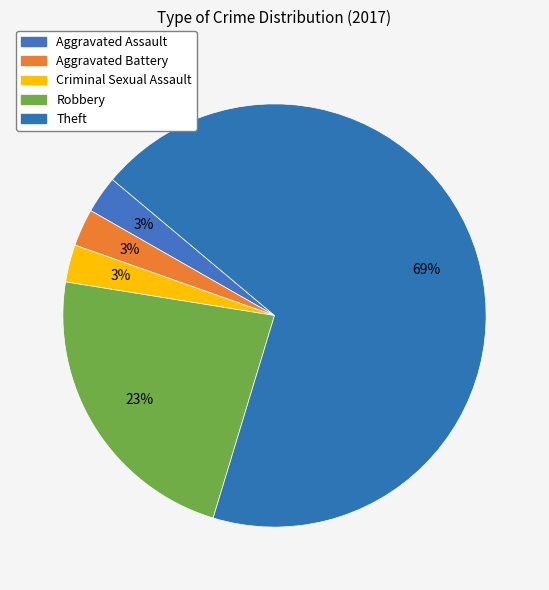

How many slices are in this pie chart?

5